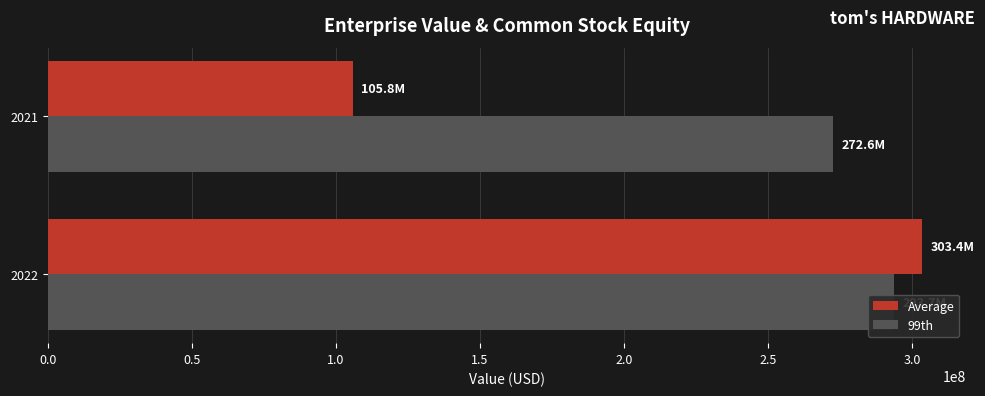

The value of 99th at 2022 is 516123129.3. True or false?

False